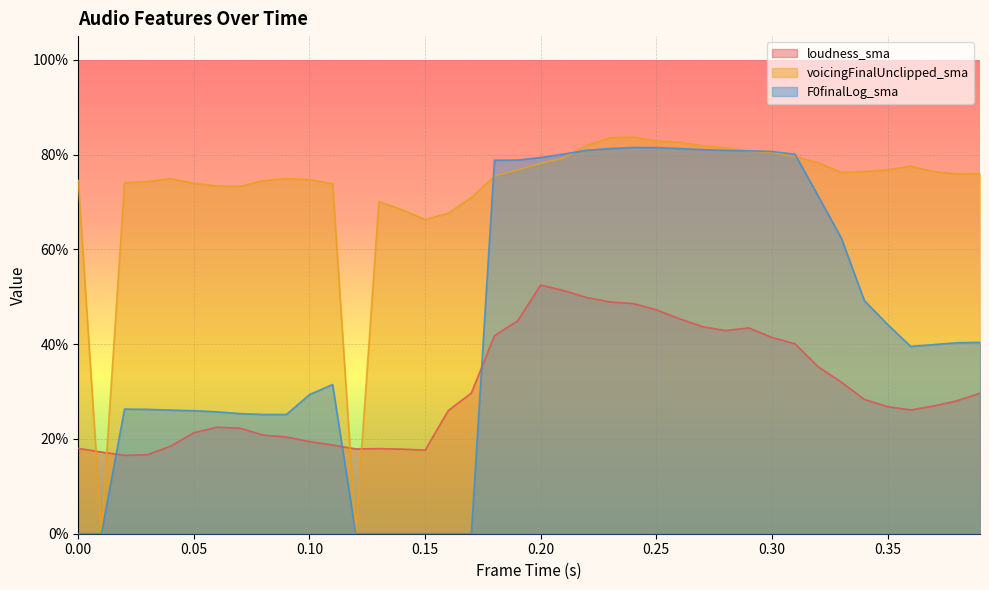

Reading right to left, list all the values displayed in this chart.

loudness_sma: 0.3	0.3	0.3	0.3	0.3	0.3	0.3	0.4	0.4	0.4	0.4	0.4	0.4	0.5	0.5	0.5	0.5	0.5	0.5	0.5	0.4	0.4	0.3	0.3	0.2	0.2	0.2	0.2	0.2	0.2	0.2	0.2	0.2	0.2	0.2	0.2	0.2	0.2	0.2	0.2
voicingFinalUnclipped_sma: 0.8	0.8	0.8	0.8	0.8	0.8	0.8	0.8	0.8	0.8	0.8	0.8	0.8	0.8	0.8	0.8	0.8	0.8	0.8	0.8	0.8	0.8	0.7	0.7	0.7	0.7	0.7	0.0	0.7	0.7	0.7	0.7	0.7	0.7	0.7	0.7	0.7	0.7	0.0	0.7
F0finalLog_sma: 0.4	0.4	0.4	0.4	0.4	0.5	0.6	0.7	0.8	0.8	0.8	0.8	0.8	0.8	0.8	0.8	0.8	0.8	0.8	0.8	0.8	0.8	0.0	0.0	0.0	0.0	0.0	0.0	0.3	0.3	0.3	0.3	0.3	0.3	0.3	0.3	0.3	0.3	0.0	0.0